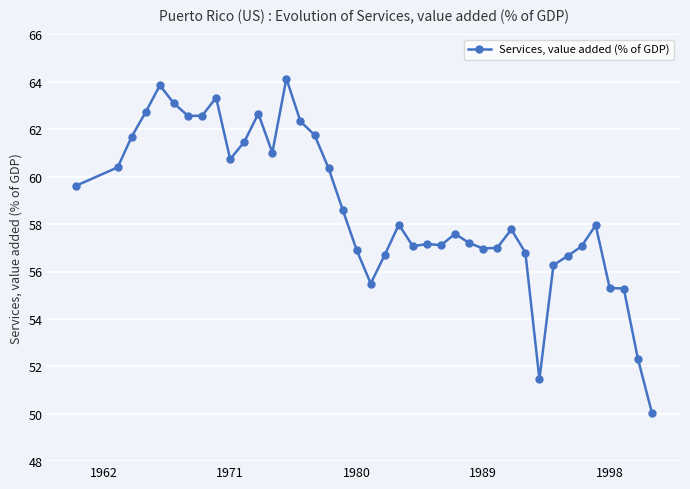

What is the average value?

58.7